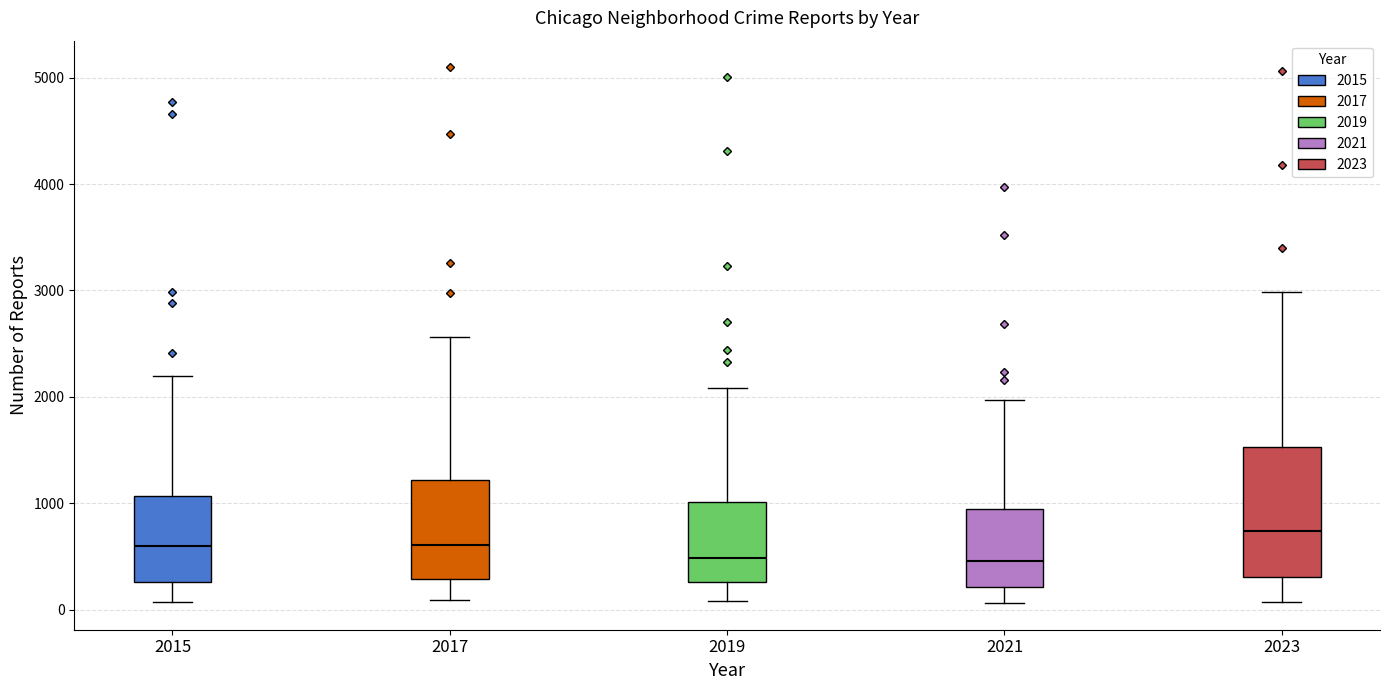

Reading left to right, read every box against the y-axis: the position of its median line, the range the box covers, and the ends of its whiskers. The values are not printed on the chart, so give them approximately, as read against the axis.

2015: median 600, box 300 to 1100, whiskers 100 to 2200
2017: median 600, box 300 to 1200, whiskers 100 to 2600
2019: median 500, box 300 to 1000, whiskers 100 to 2100
2021: median 500, box 200 to 900, whiskers 100 to 2000
2023: median 700, box 300 to 1500, whiskers 100 to 3000